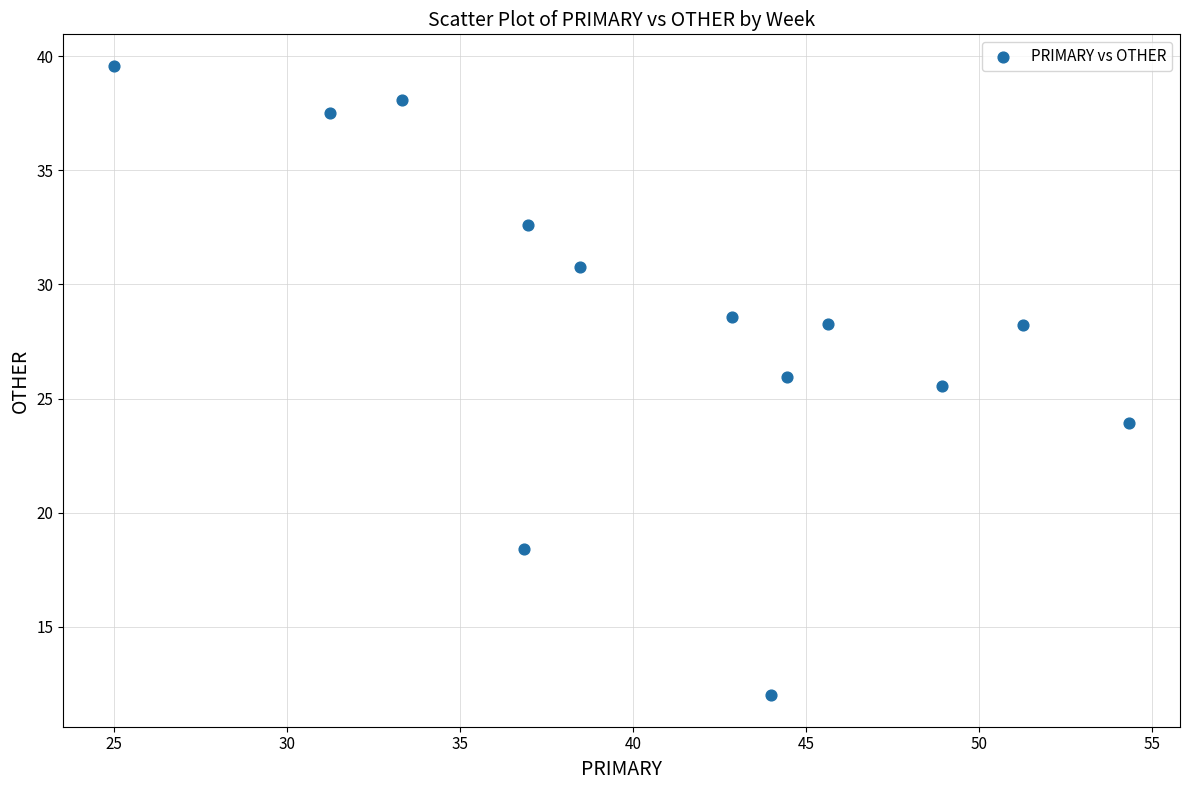

What is the range of Y values (max minus min)?

27.6